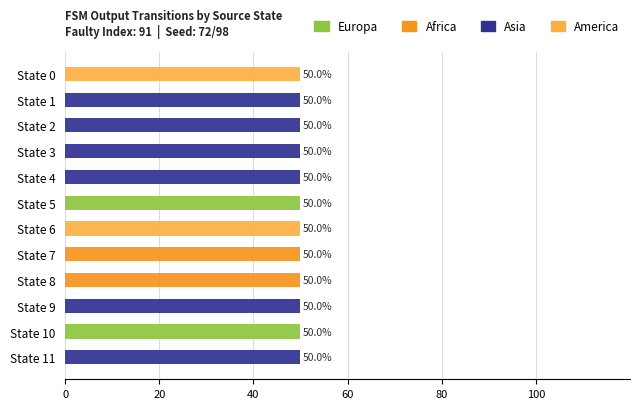

Is it true that America equals 0 at 80?

True